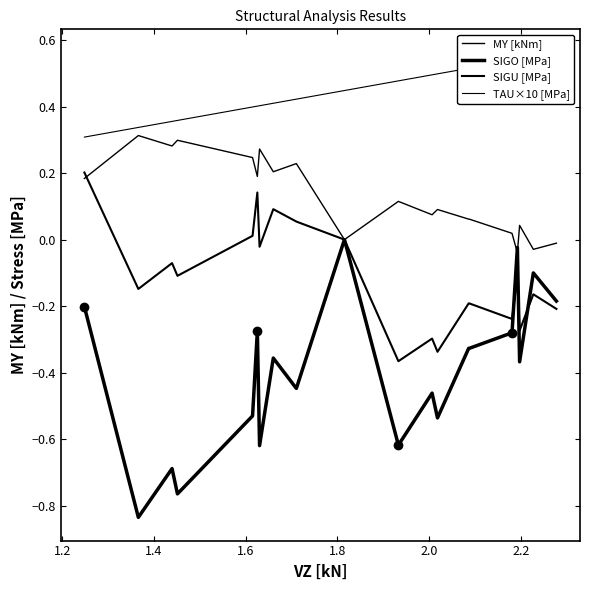

True or false: TAU×10 [MPa] and SIGU [MPa] intersect in this chart.

False